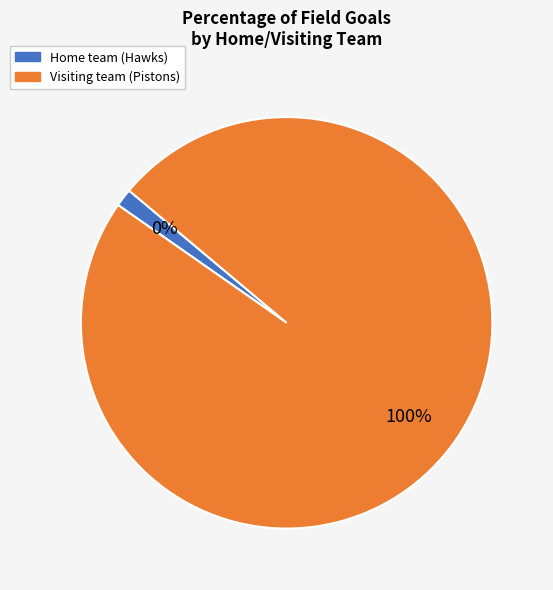

Count the number of slices in the pie.

2